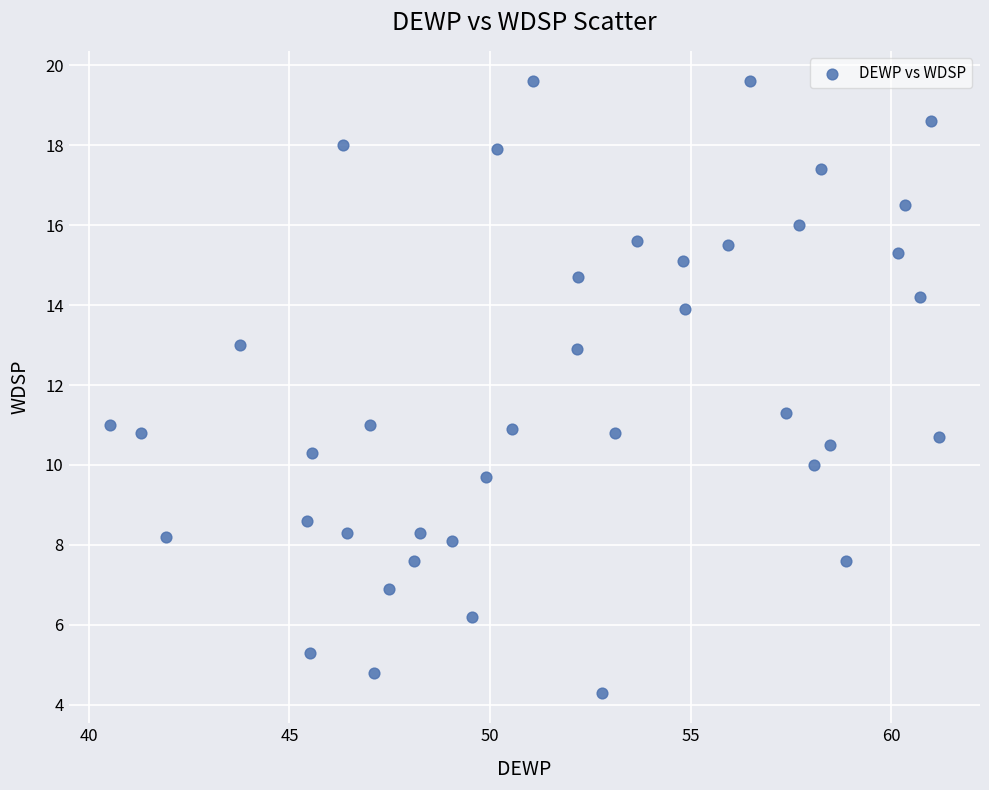

What is the range of X values (max minus min)?

20.7